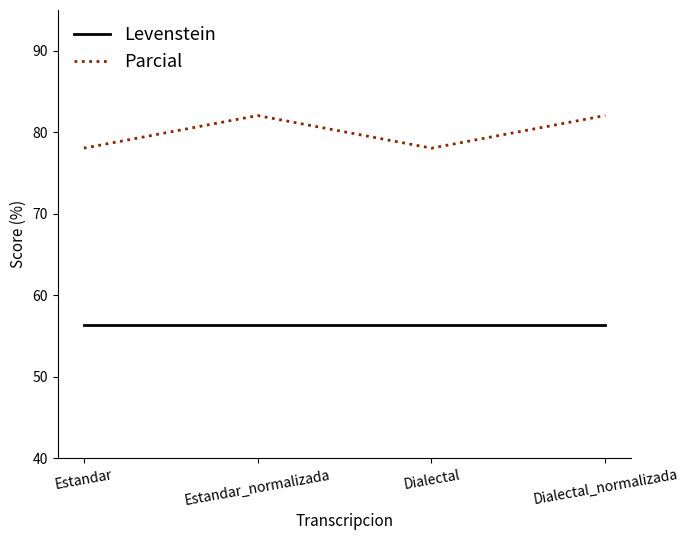

What is the maximum value for Parcial?

82.1